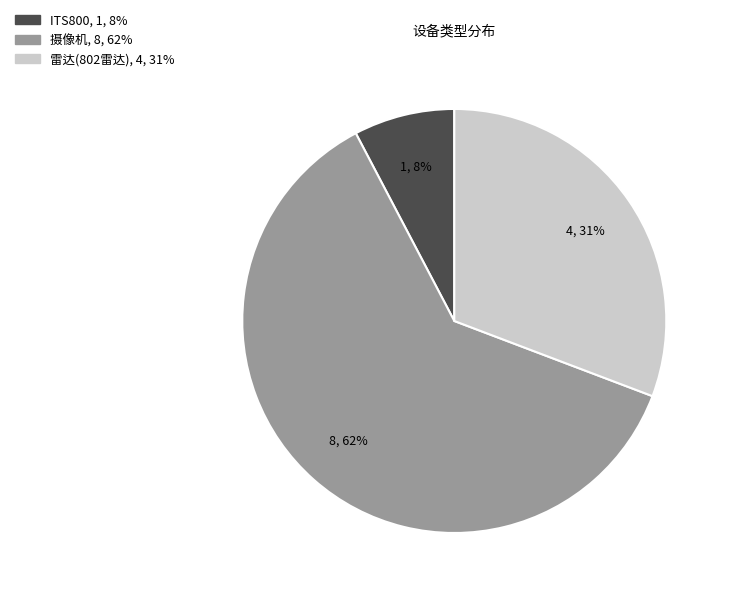

Combined, do 雷达(802雷达) and 摄像机 account for over 50%?

Yes